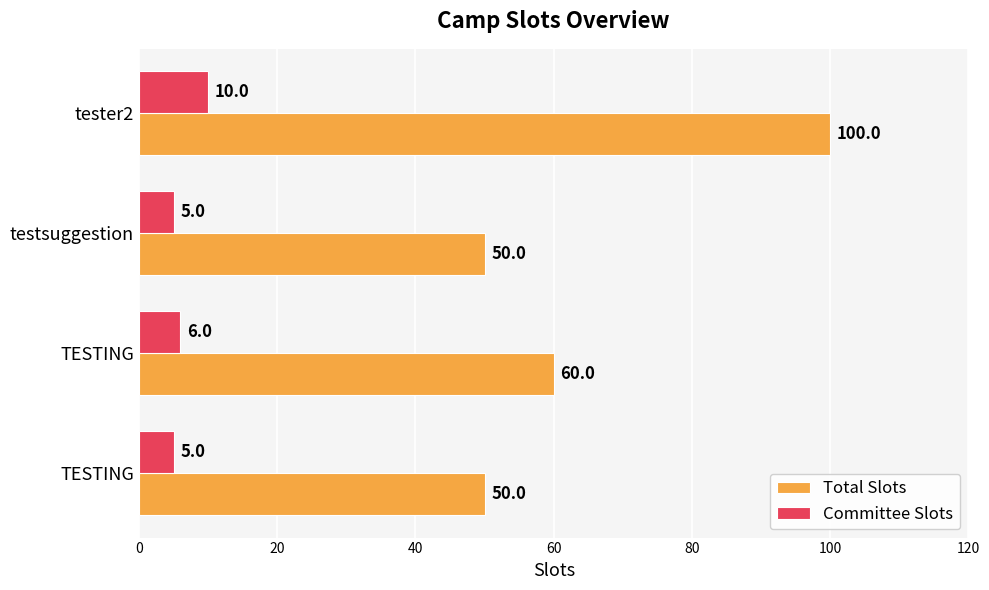

What are all the series names shown in the legend?

Total Slots, Committee Slots